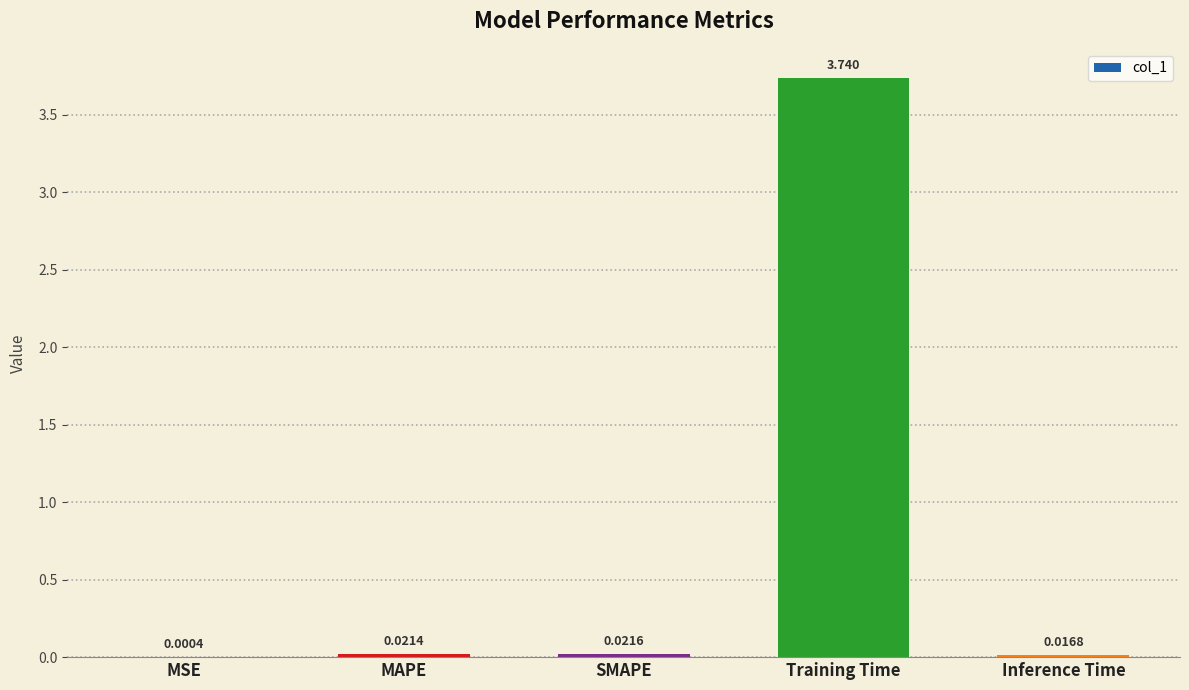

At which category does the chart reach its peak across all series?

Training Time